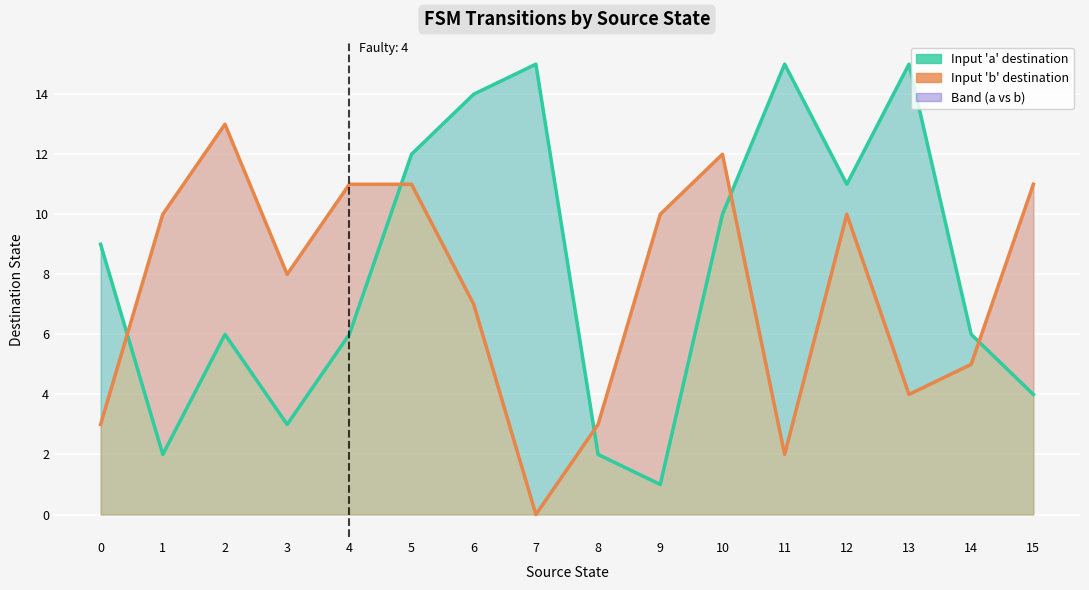

At which category does Input 'b' destination reach its first local valley?

3